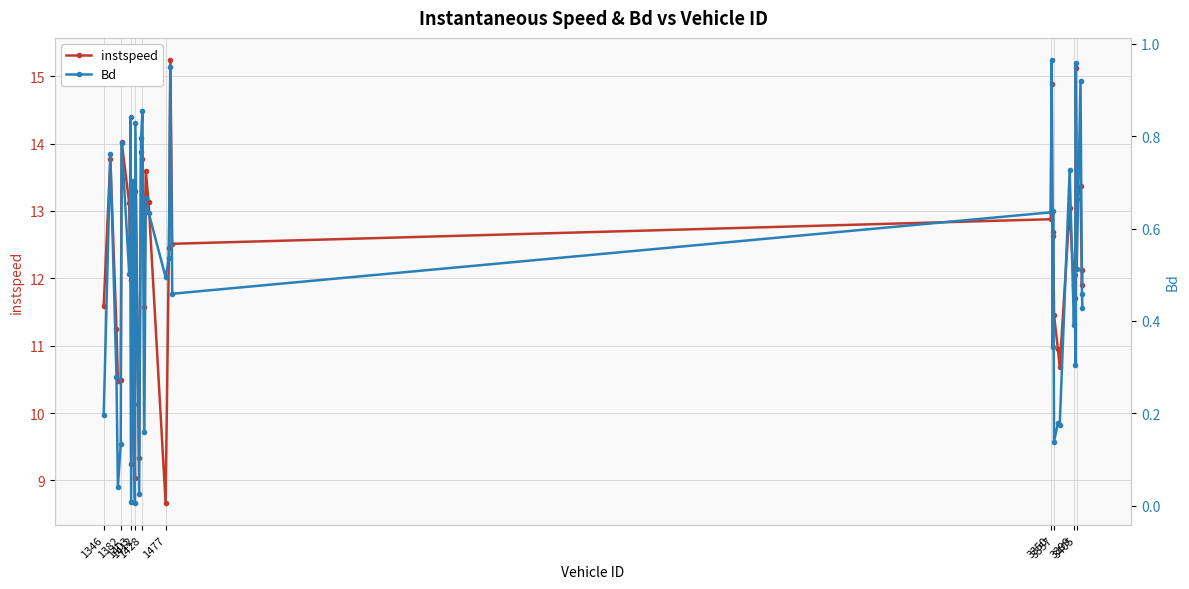

True or false: instspeed has more than 0 interior local peaks.

True